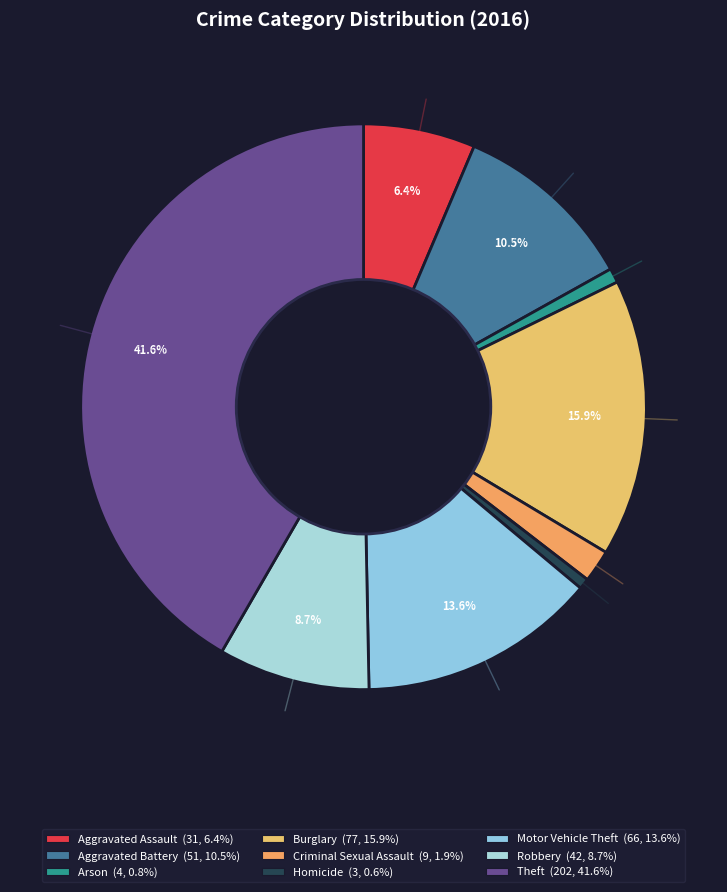

To the nearest percent, what is the combined percentage of Burglary and Aggravated Assault?

22%